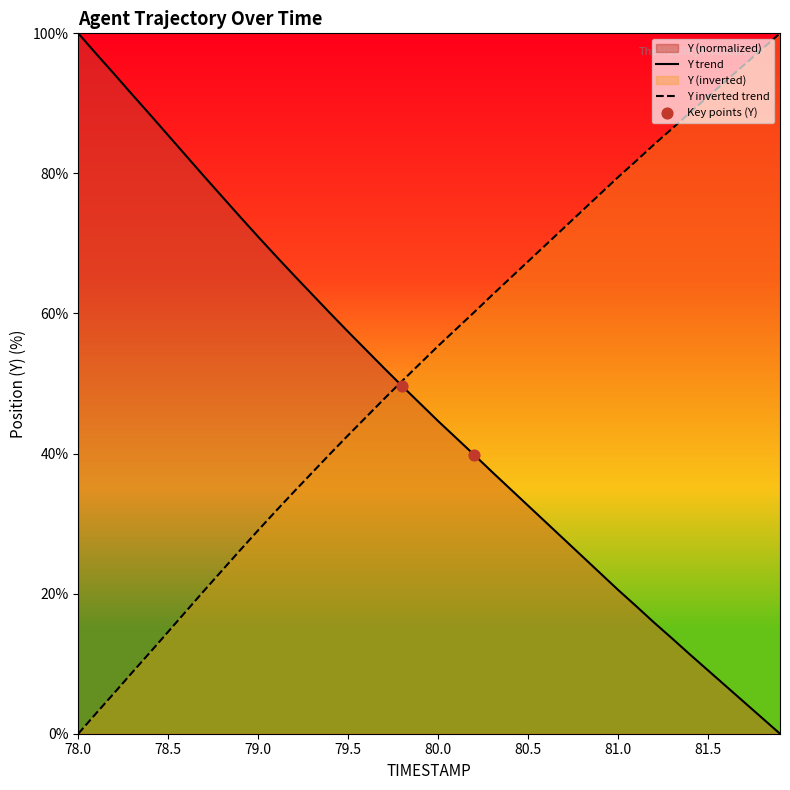

At how many categories does at least one series exceed 77?

19